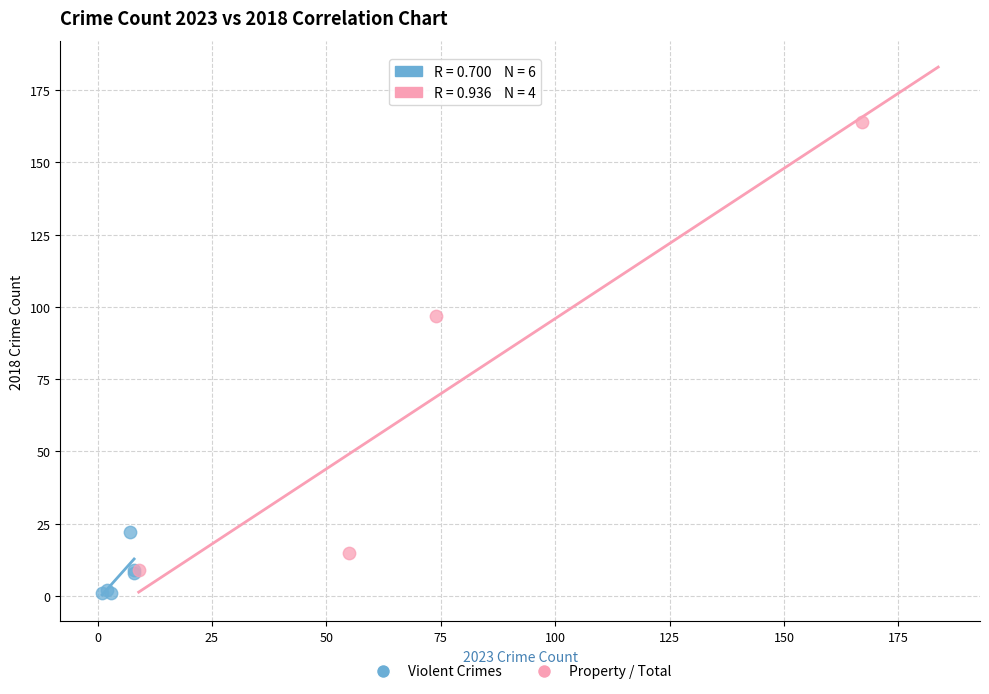

What are all the series names shown in the legend?

Violent Crimes, Property / Total